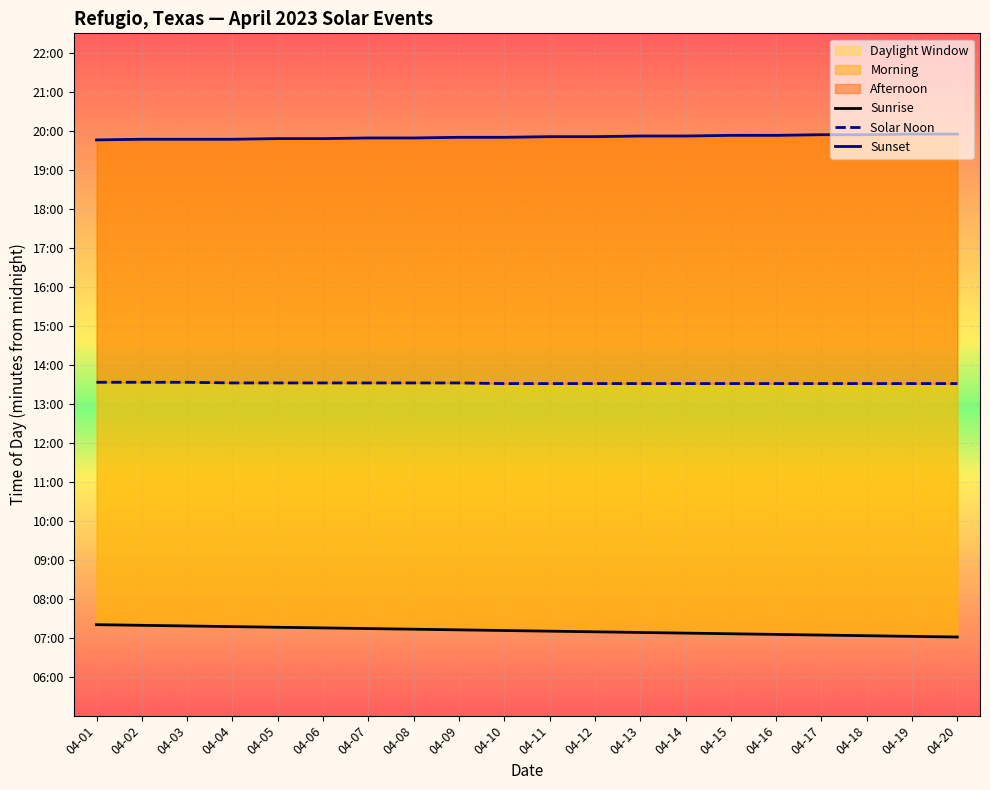

What is the total value across all series at 04-01?

2439